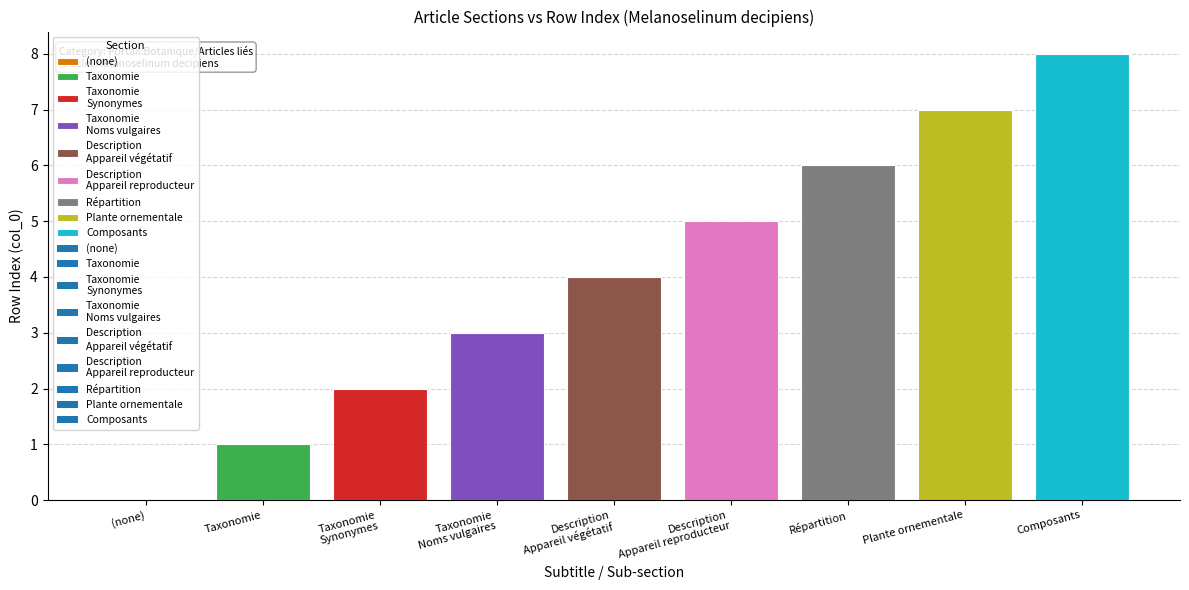

At which category does the chart reach its peak across all series?

Composants